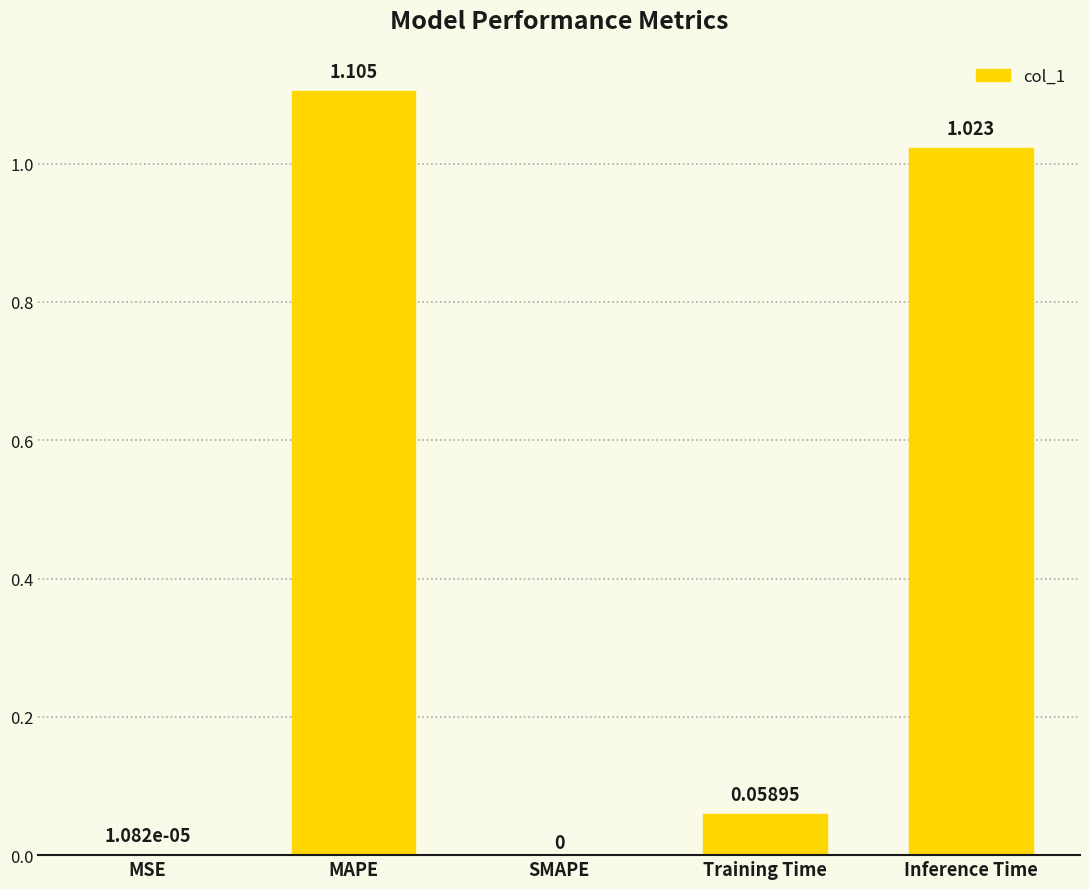

Where is the data nearest to the value 0?

SMAPE